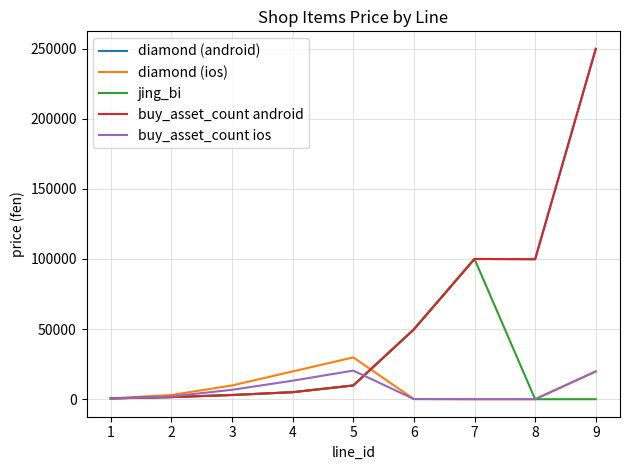

True or false: buy_asset_count ios and diamond (ios) cross at least once.

False